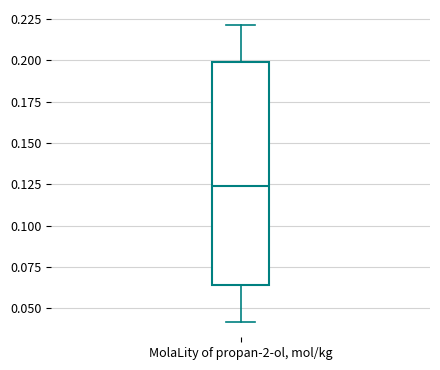

Where does the lower whisker of the box for MolaLity of propan-2-ol, mol/kg end on the y-axis? The values are not printed on the chart, so give them approximately, as read against the axis.

0.040